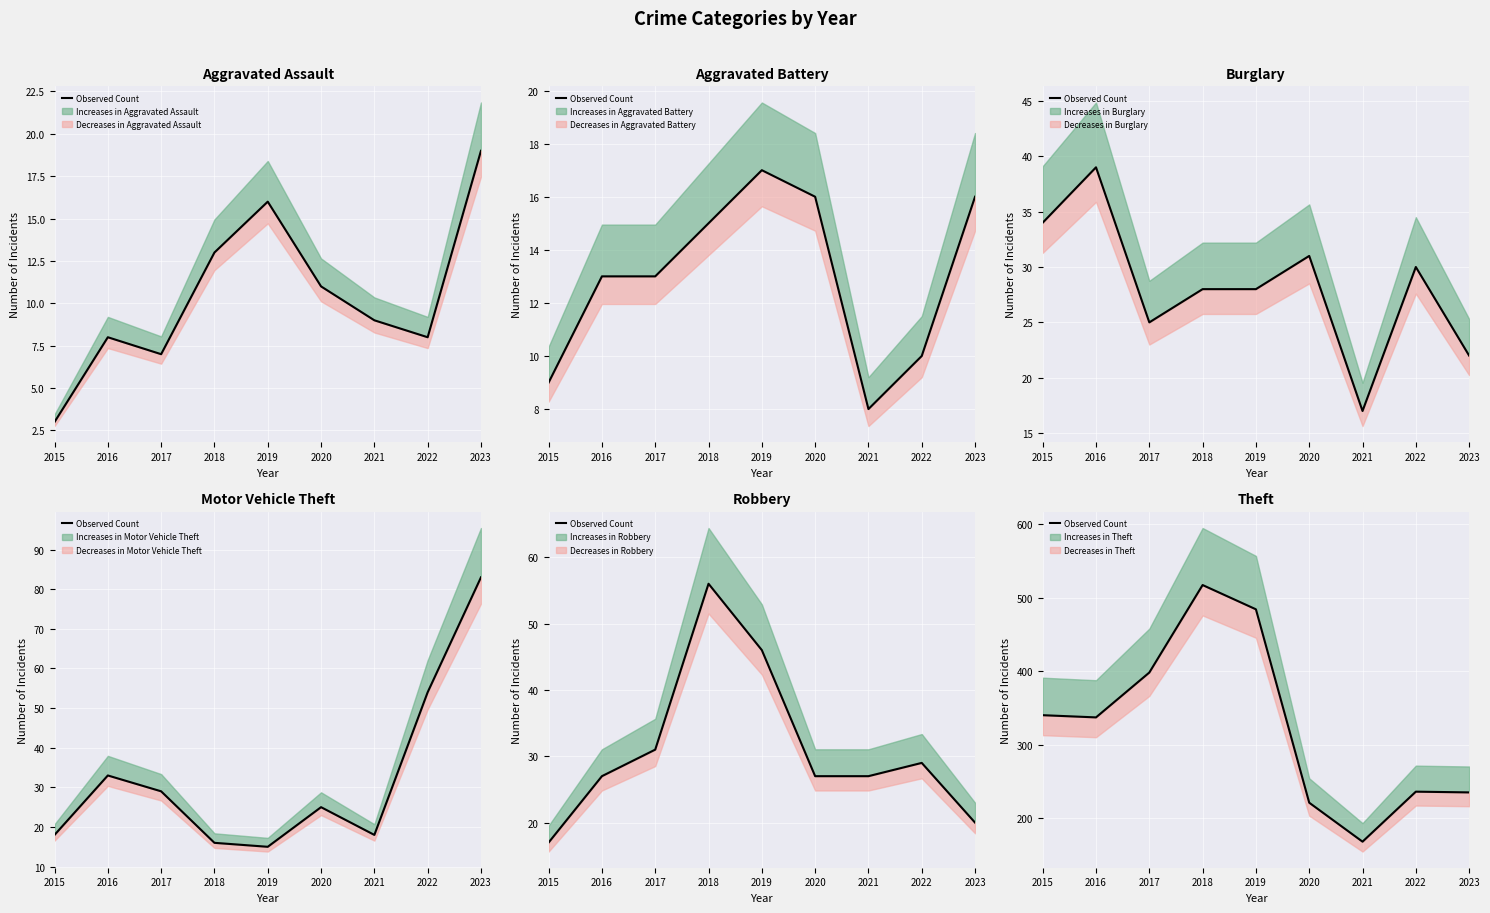

Where does the data first go above 337?

2015